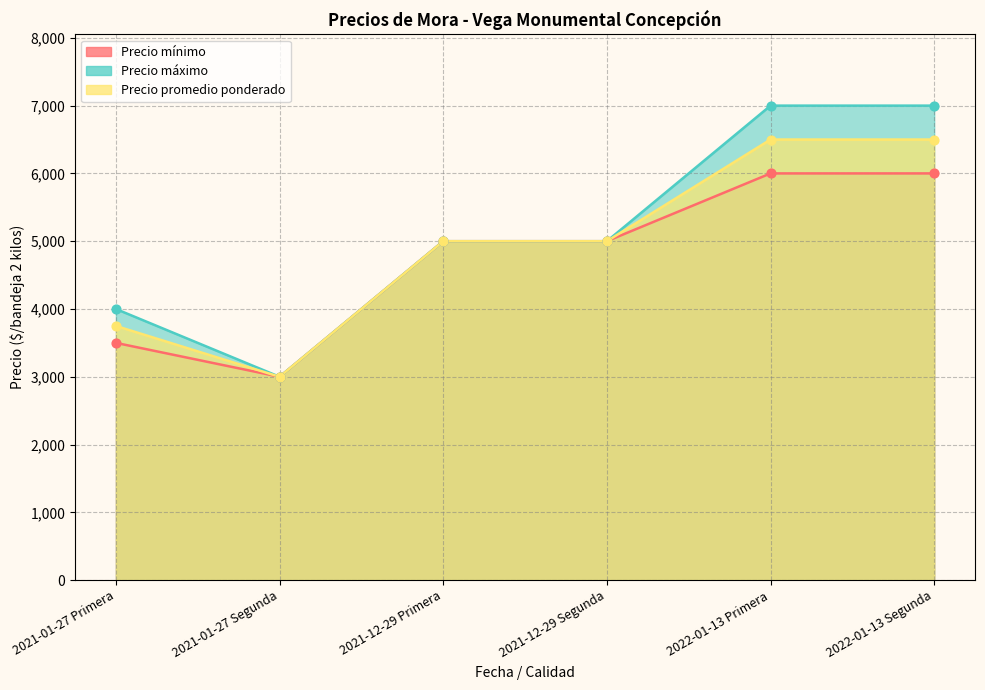

Which series contains the highest Y value?

Precio máximo